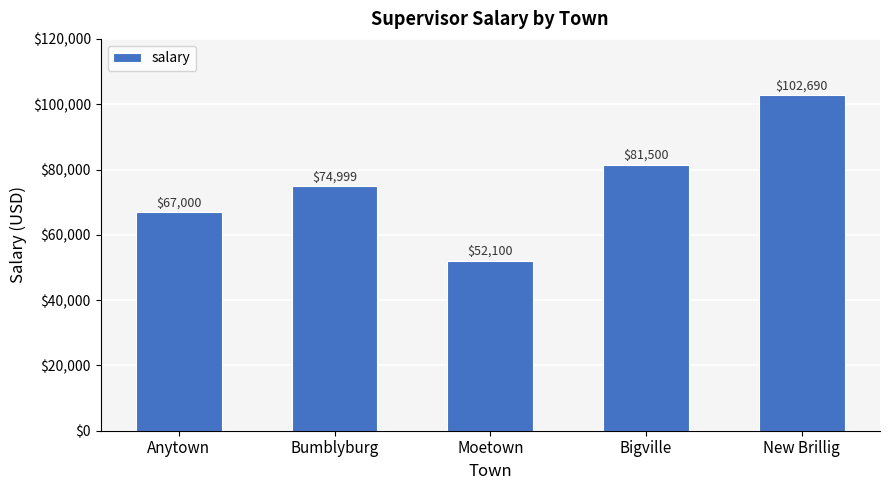

At which label is the value closest to 77395?

Bumblyburg